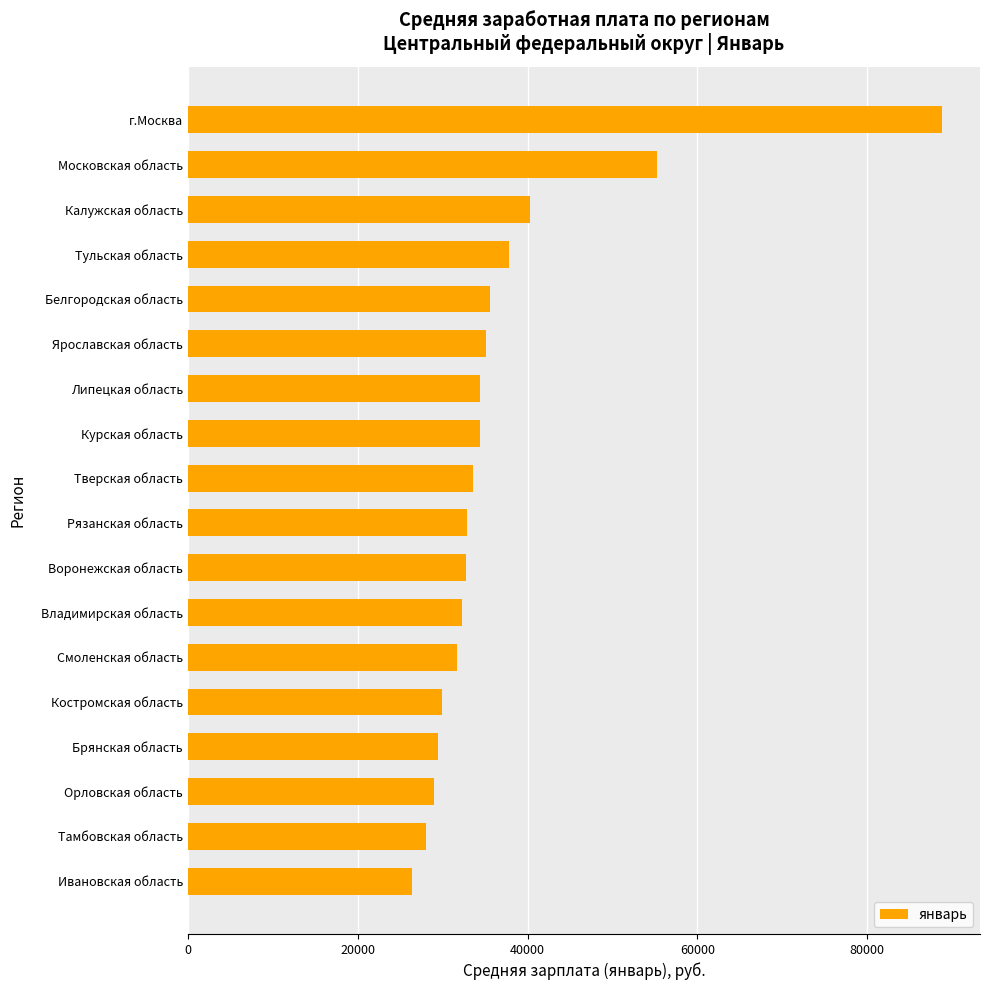

Does the chart contain any negative values?

No